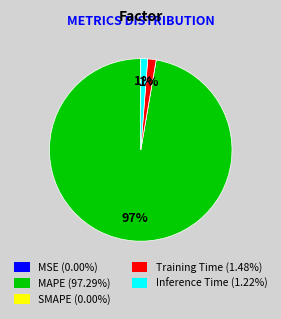

Does Training Time (1.48%) represent more than half of the total?

No